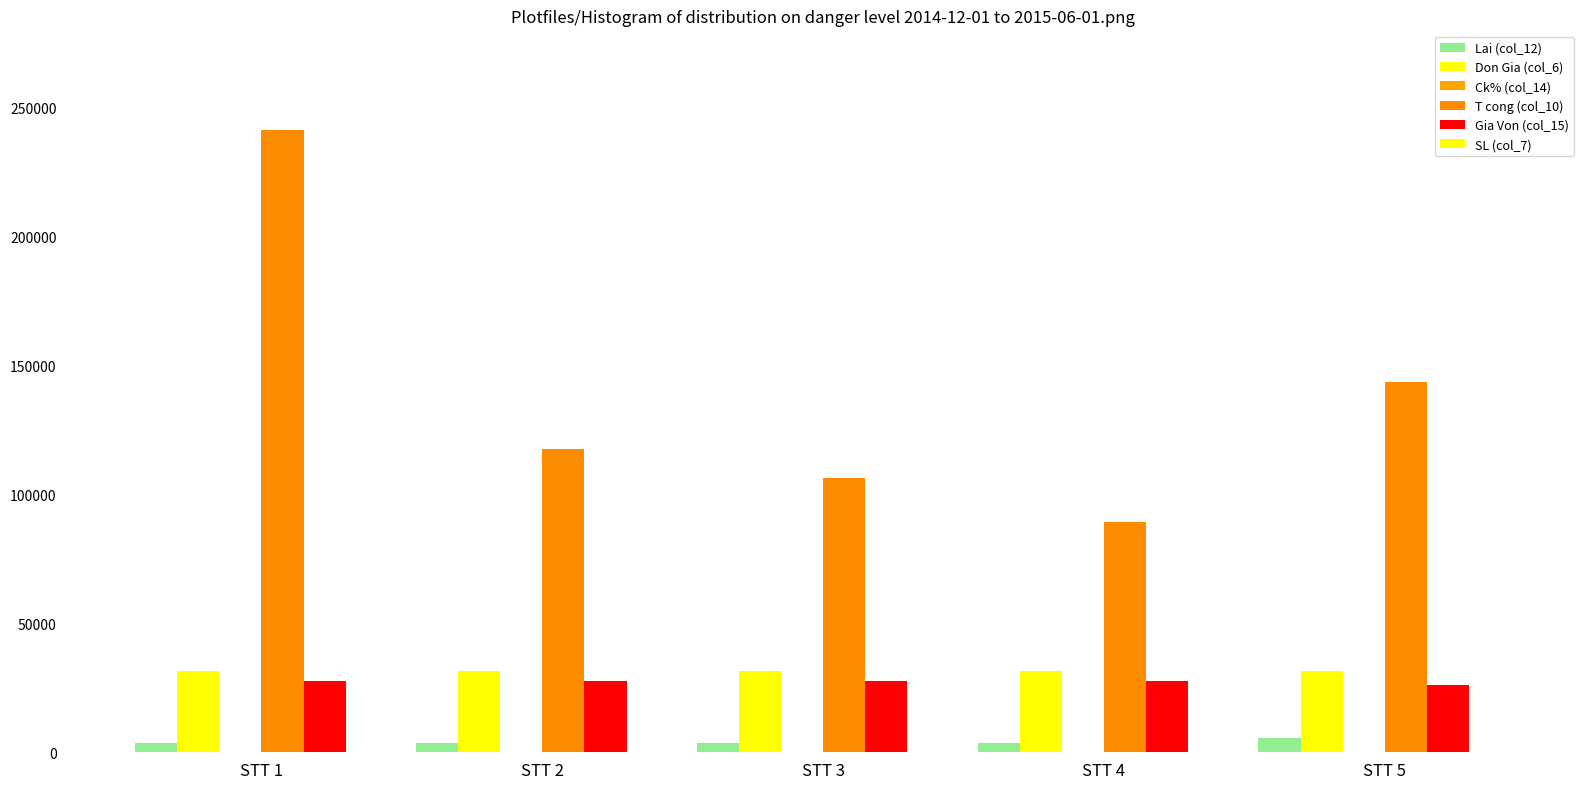

What is the difference between the maximum and minimum values in the Gia Von (col_15) series?

1575